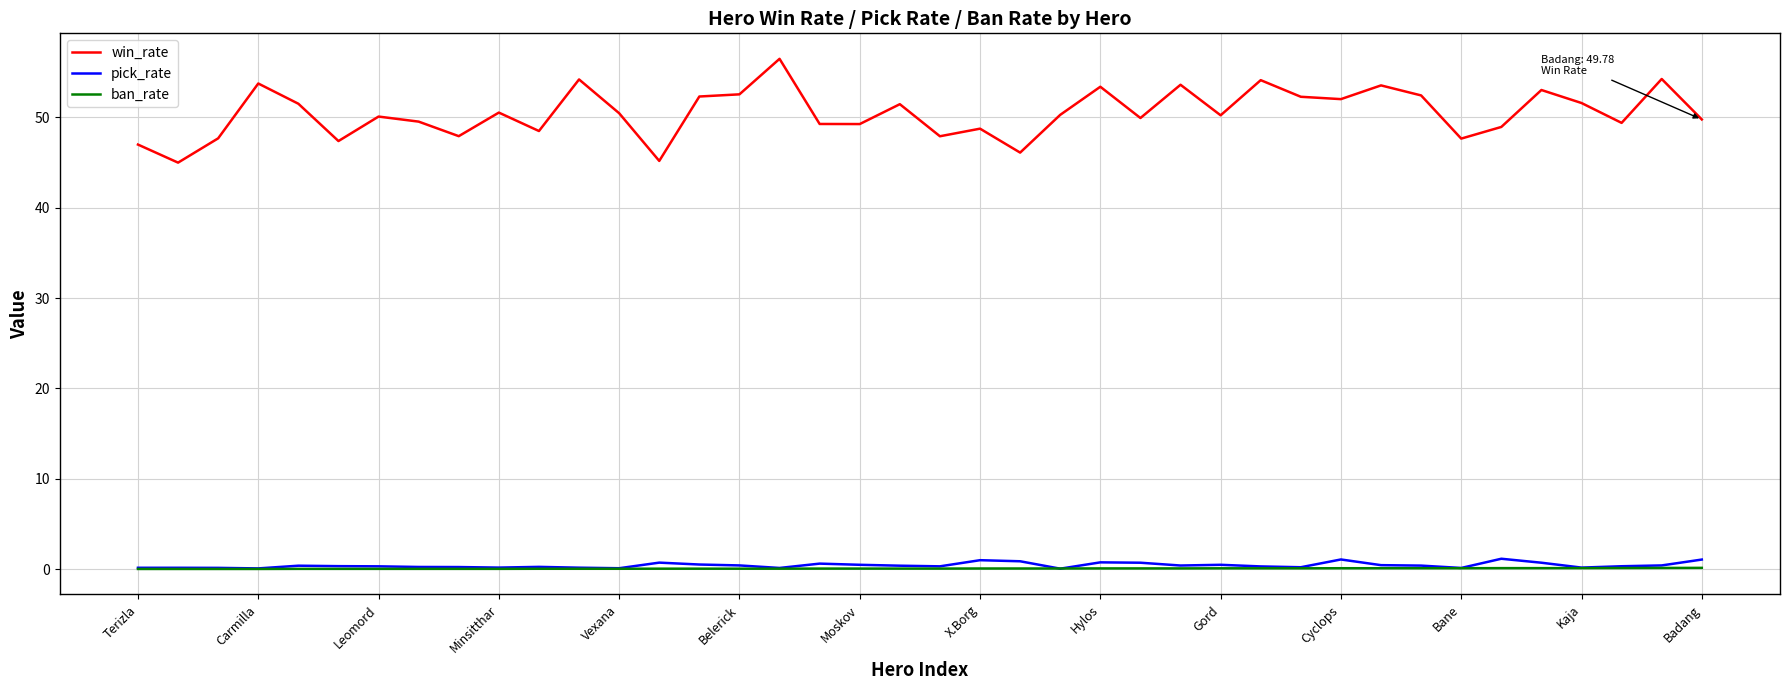

What is the difference between the second highest and minimum values in the win_rate series?

9.3